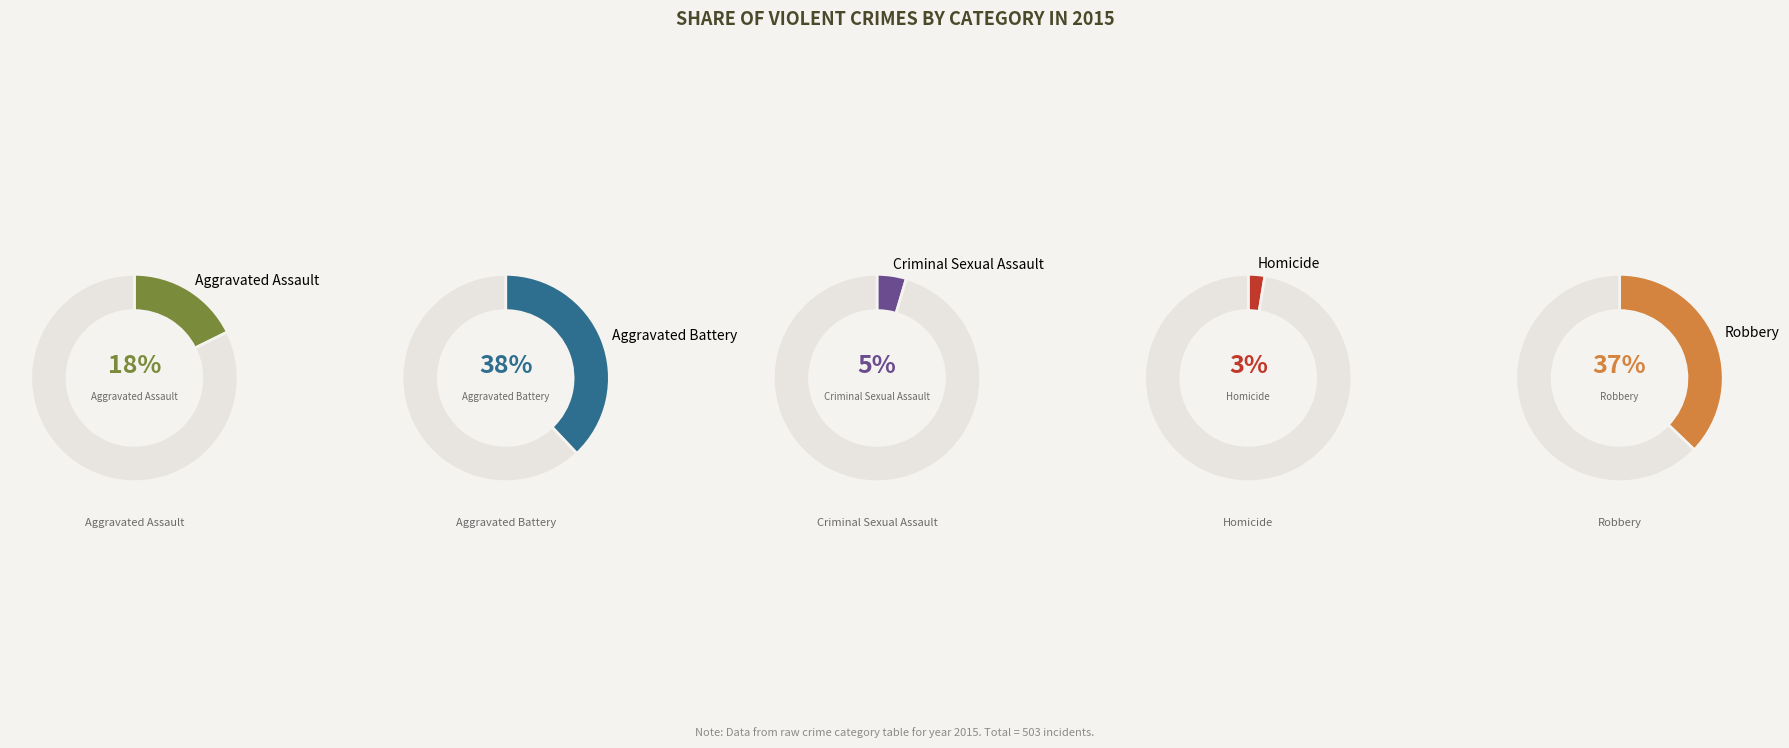

To the nearest percent, what portion does Aggravated Assault represent?

18%